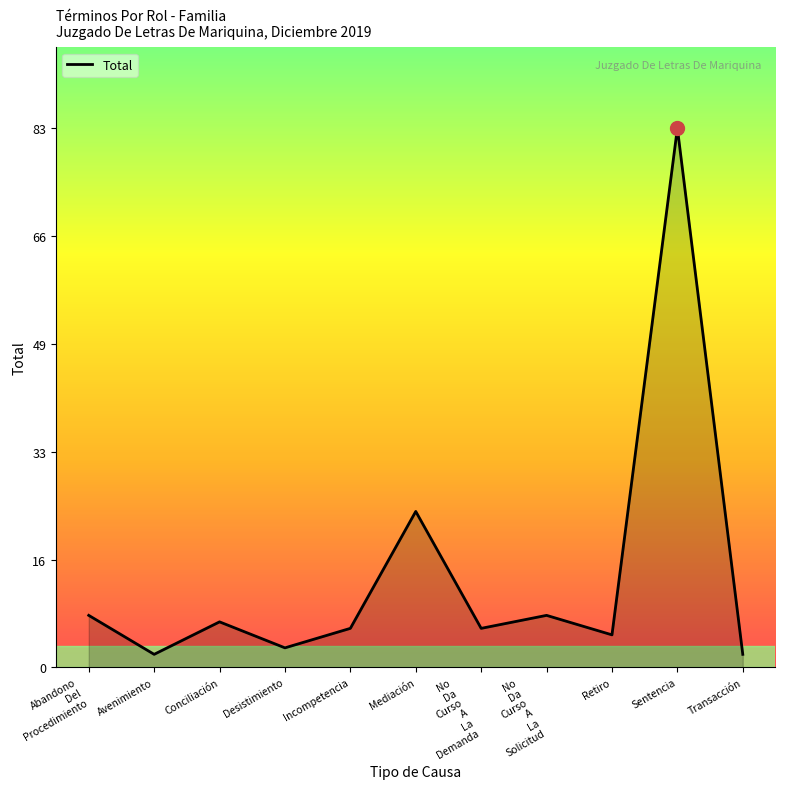

Where is the data nearest to the value 42?

Mediación